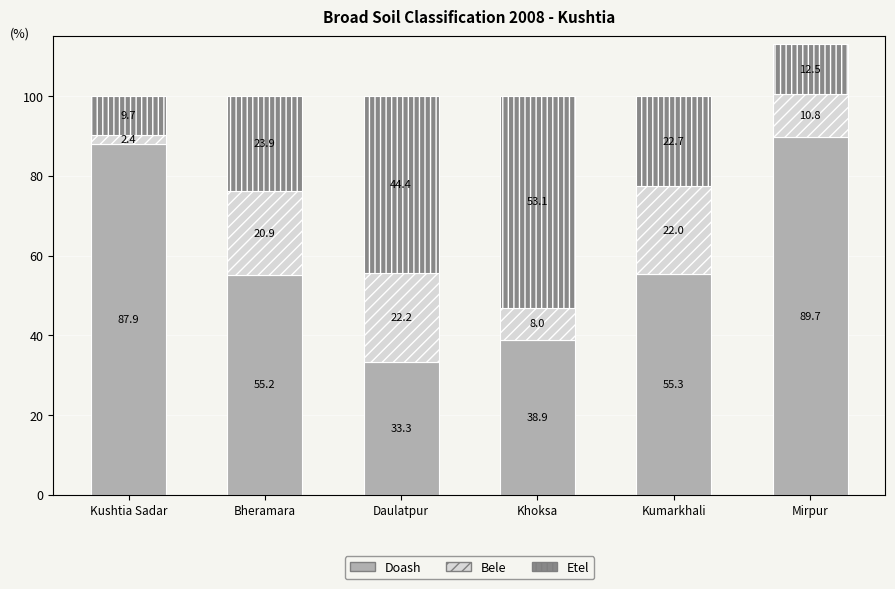

What is the approximate value of Doash at Bheramara?

55.2